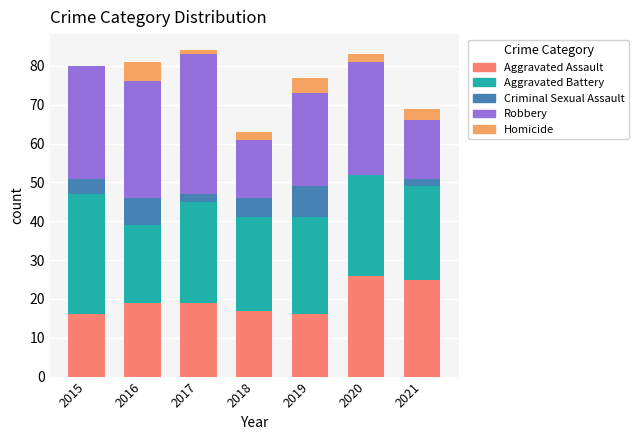

How many categories are shown in the chart?

7